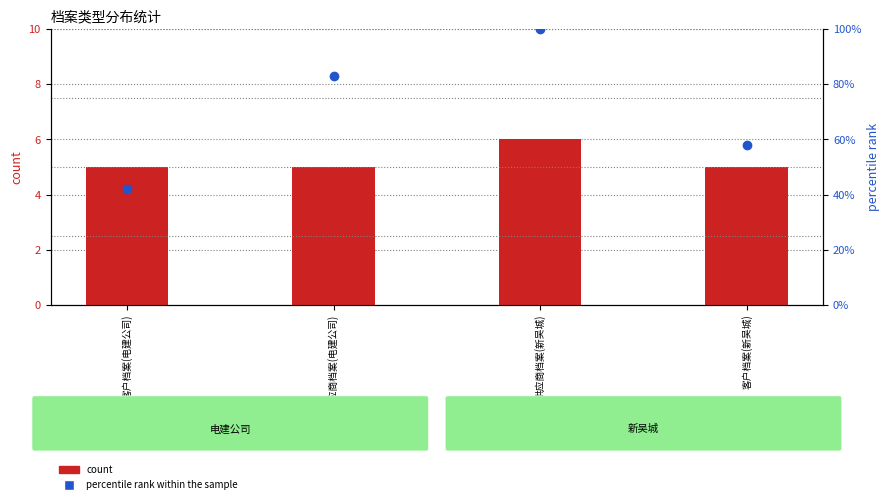

Which series has the largest Y range (max minus min)?

percentile rank within the sample